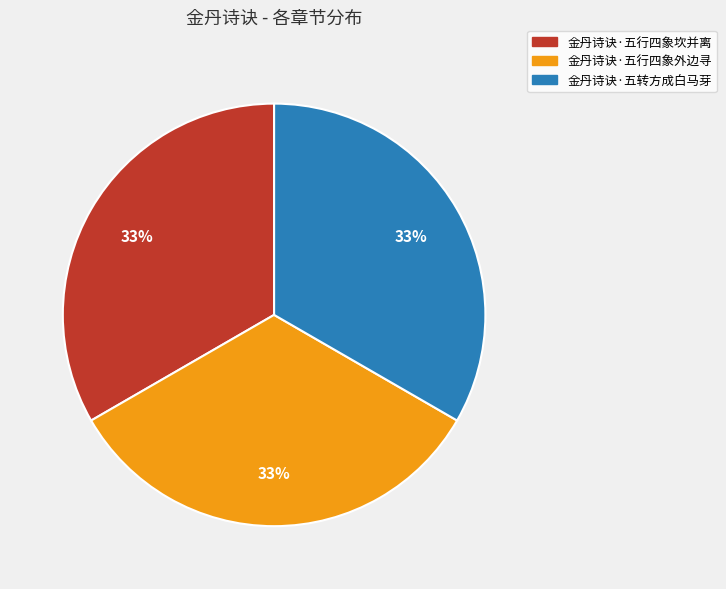

Approximately how many times larger is the value at 金丹诗诀·五行四象坎并离 compared to 金丹诗诀·五行四象外边寻?

1.0